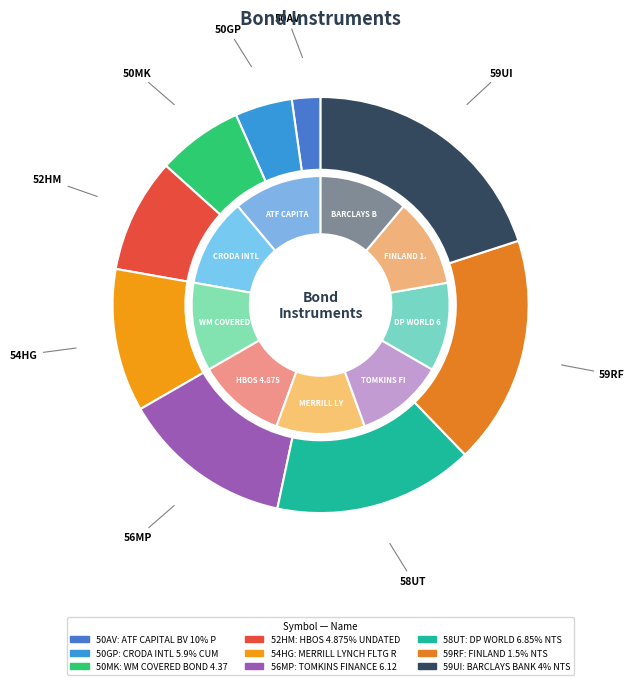

To the nearest percent, what percentage of the pie is 56MP?

14%